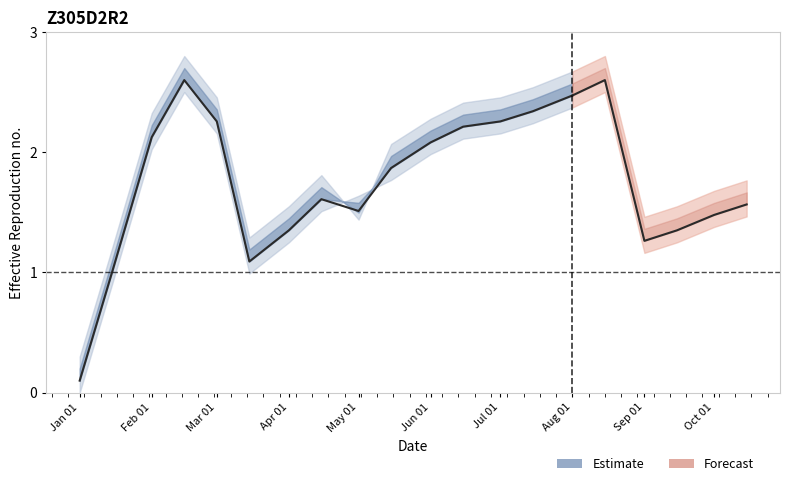

Does the chart have visible grid lines?

No